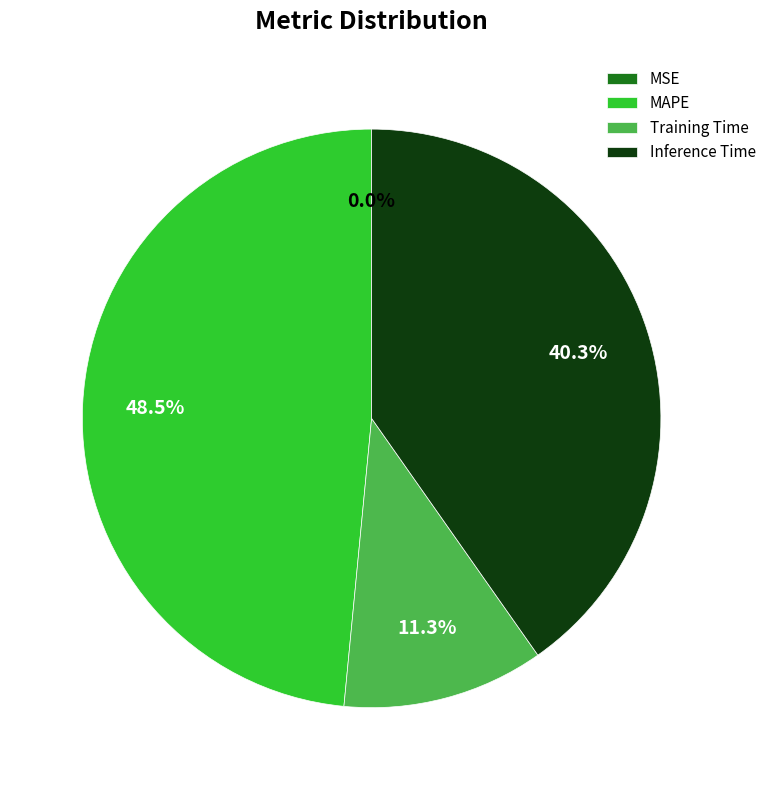

Approximately how many times larger is the value at Inference Time compared to Training Time?

3.6